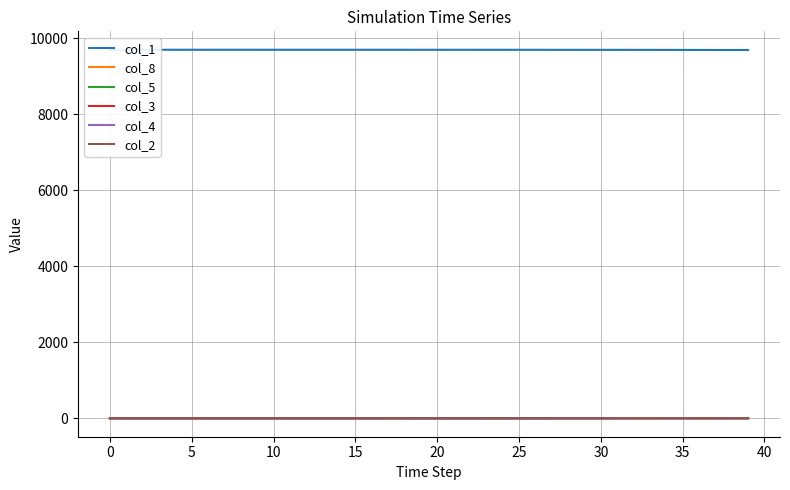

Between 13 and 38, which series saw the biggest shift?

col_1